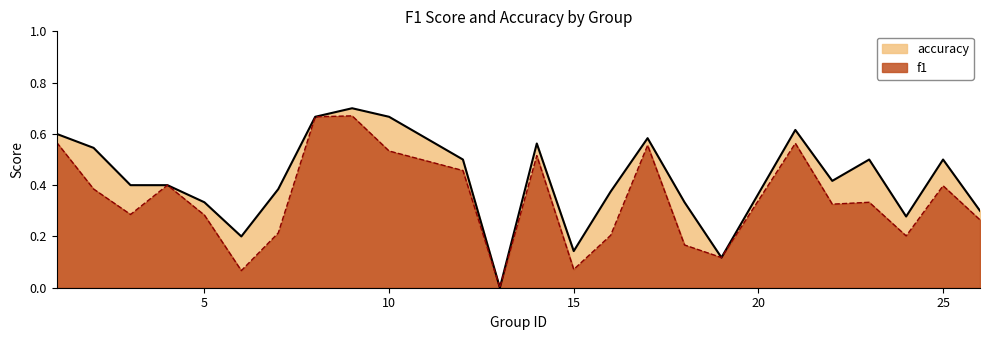

The value of accuracy at 2 is 0.5. True or false?

True